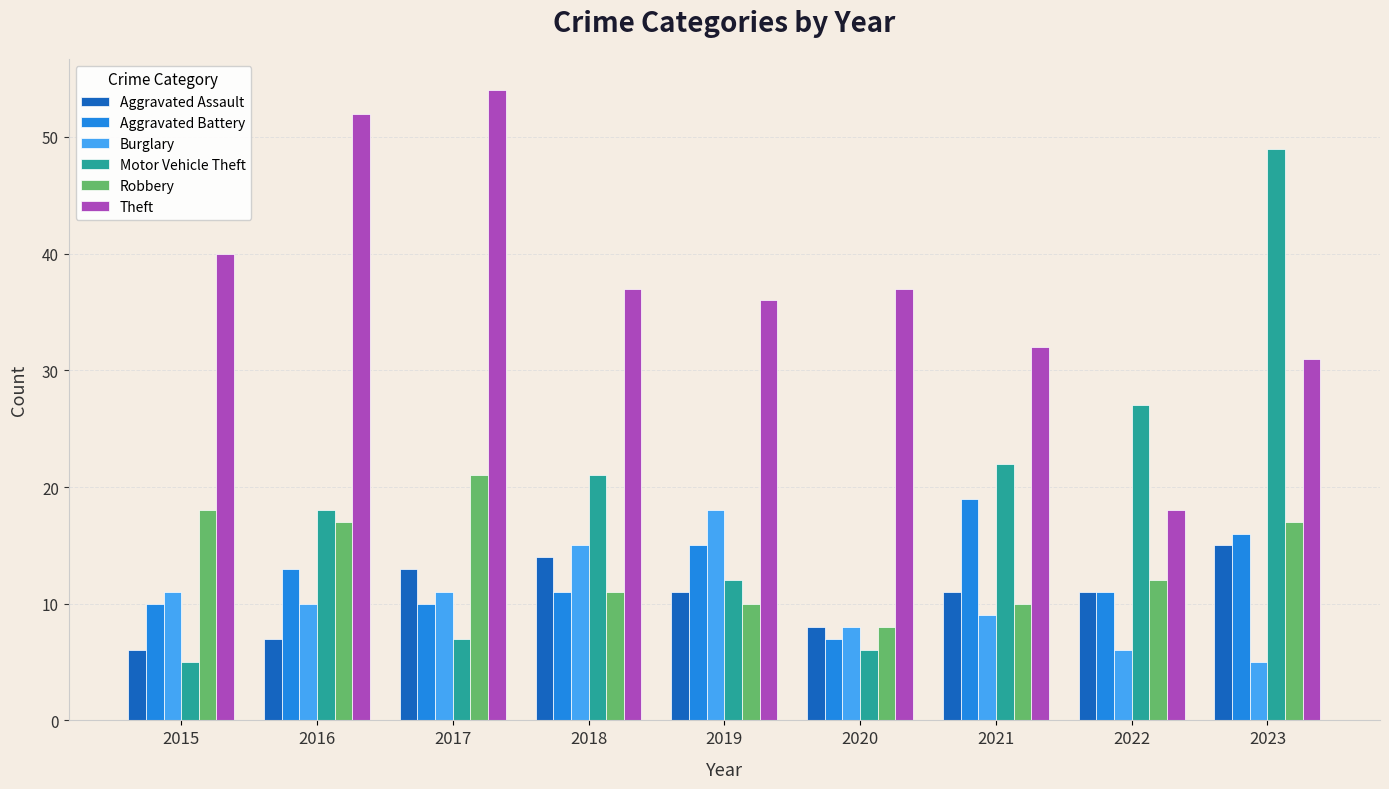

Reading right to left, list all the values displayed in this chart.

Aggravated Assault: 2023=15	2022=11	2021=11	2020=8	2019=11	2018=14	2017=13	2016=7	2015=6
Aggravated Battery: 2023=16	2022=11	2021=19	2020=7	2019=15	2018=11	2017=10	2016=13	2015=10
Burglary: 2023=5	2022=6	2021=9	2020=8	2019=18	2018=15	2017=11	2016=10	2015=11
Motor Vehicle Theft: 2023=49	2022=27	2021=22	2020=6	2019=12	2018=21	2017=7	2016=18	2015=5
Robbery: 2023=17	2022=12	2021=10	2020=8	2019=10	2018=11	2017=21	2016=17	2015=18
Theft: 2023=31	2022=18	2021=32	2020=37	2019=36	2018=37	2017=54	2016=52	2015=40